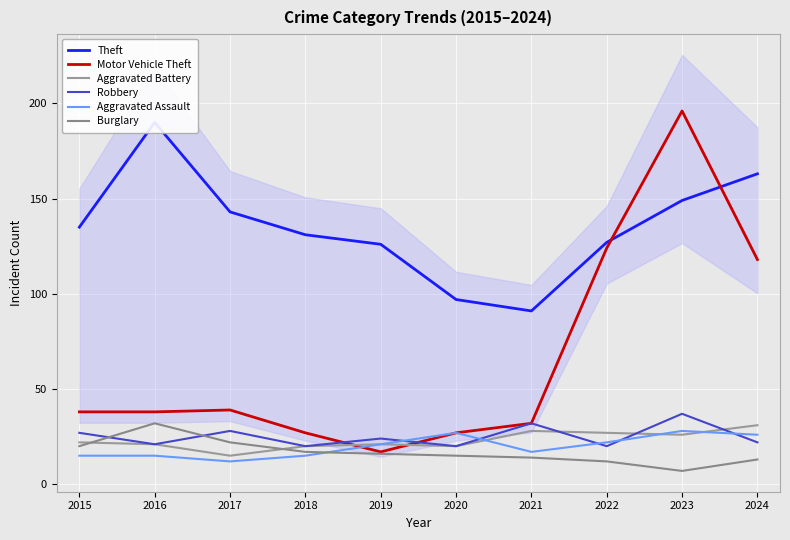

At 2016, list the series in order from smallest to largest.

Aggravated Assault, Aggravated Battery, Robbery, Burglary, Motor Vehicle Theft, Theft